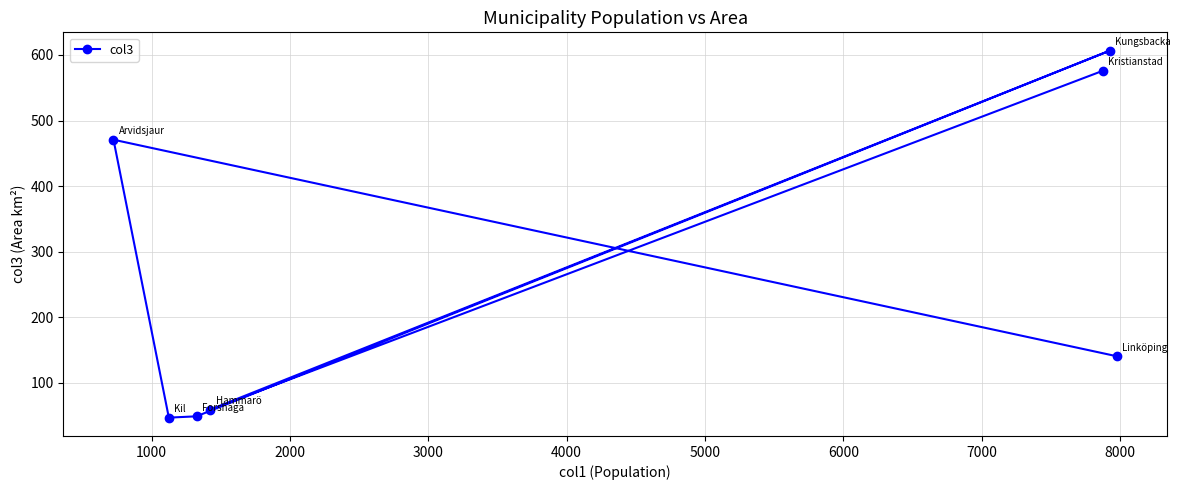

True or false: there are more than 0 points higher than both neighbors.

True